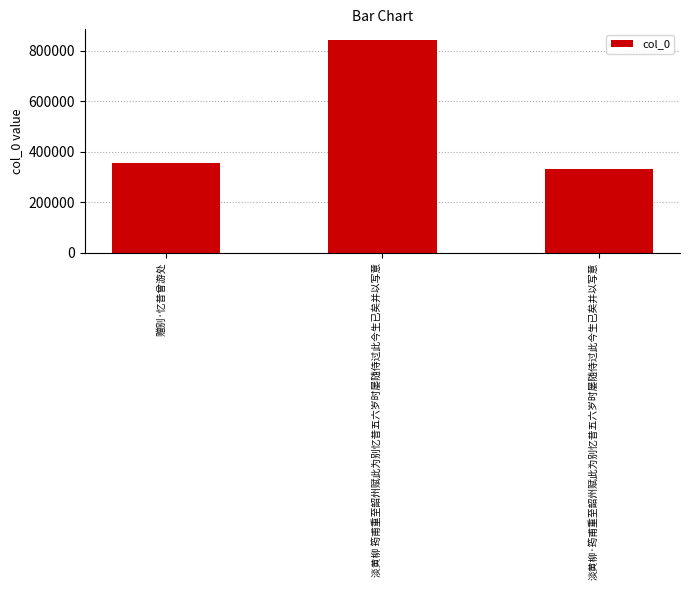

Are the bars horizontal?

No